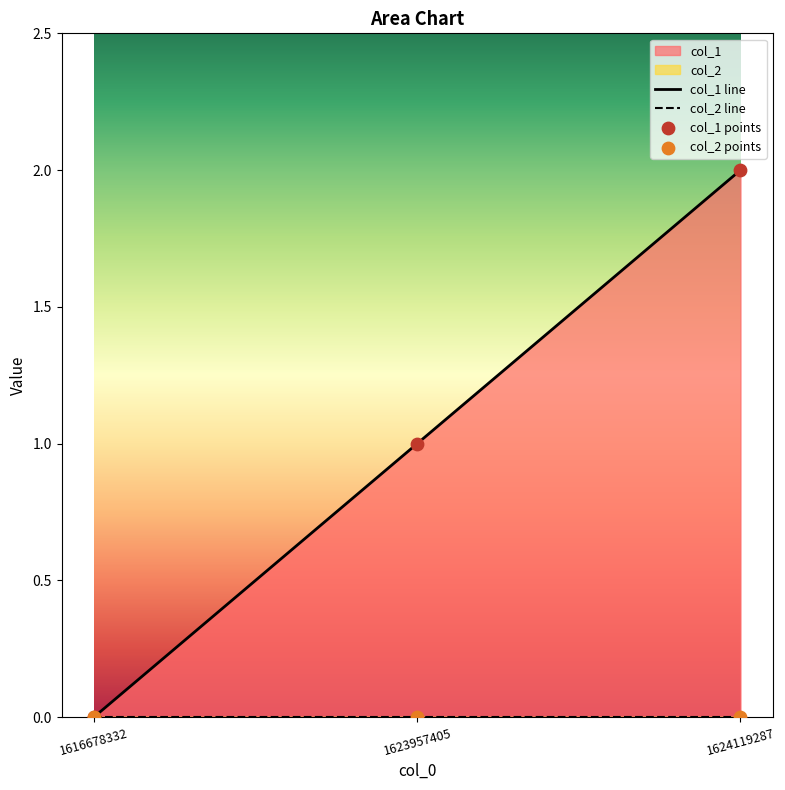

What is the change in value from 1623957405 to 1624119287?

+1